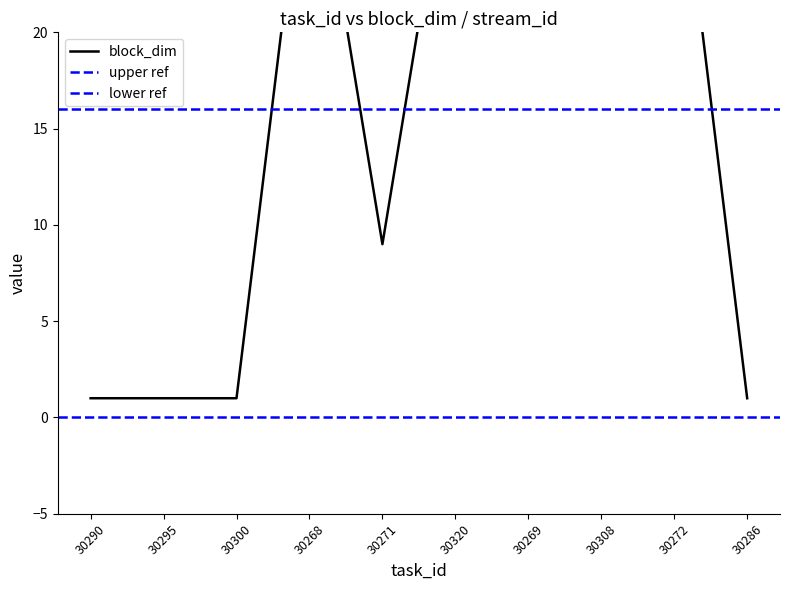

Which category has the highest value across all series?

30268